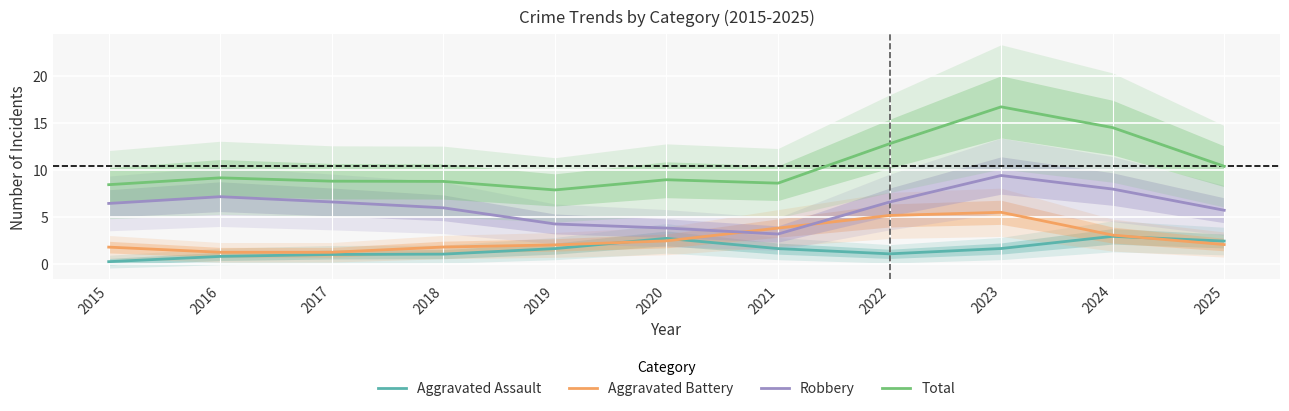

What are all the series names shown in the legend?

Aggravated Assault, Aggravated Battery, Robbery, Total